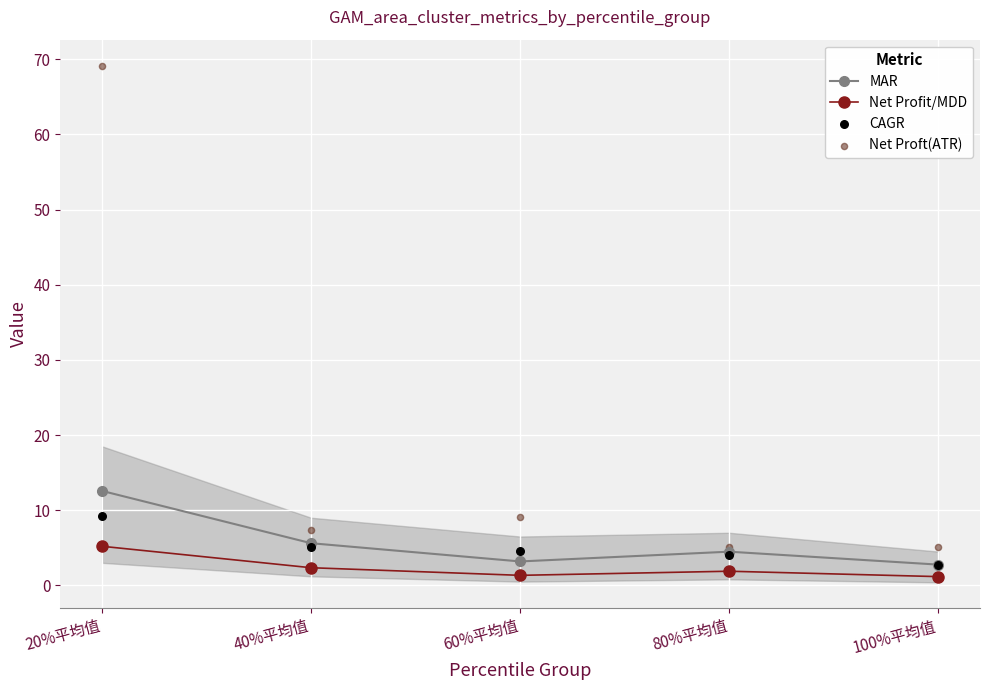

Which series reaches the maximum Y coordinate?

Net Proft(ATR)